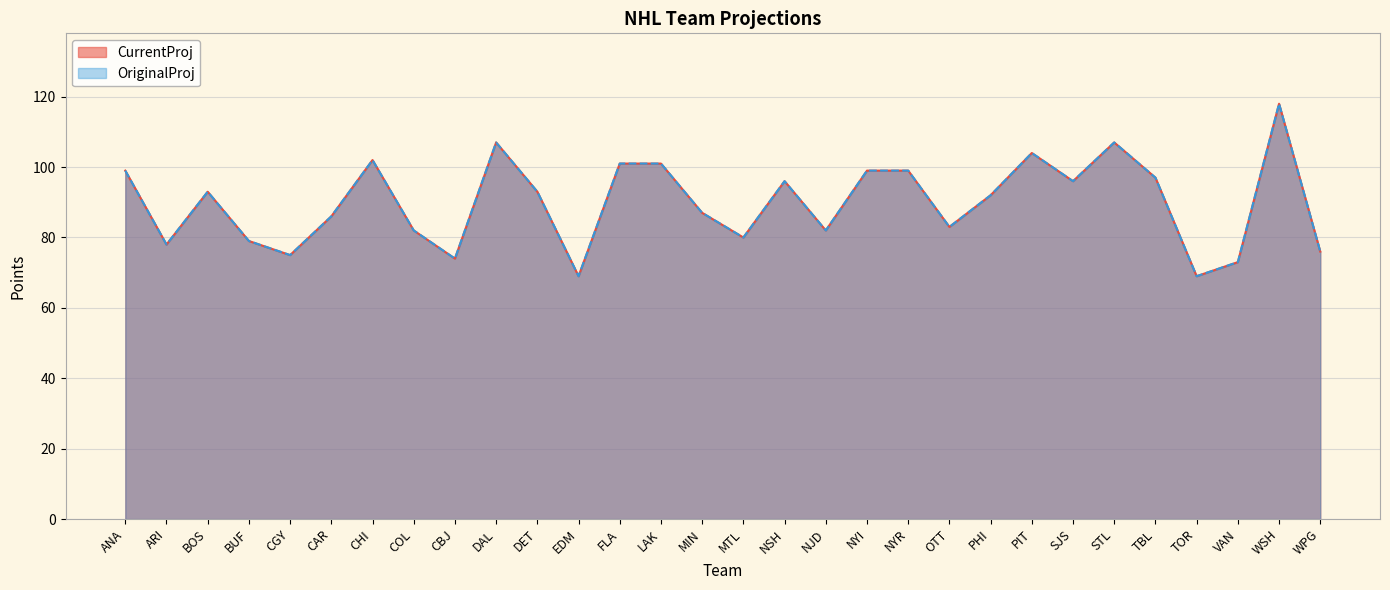

What position from the right is CGY?

26